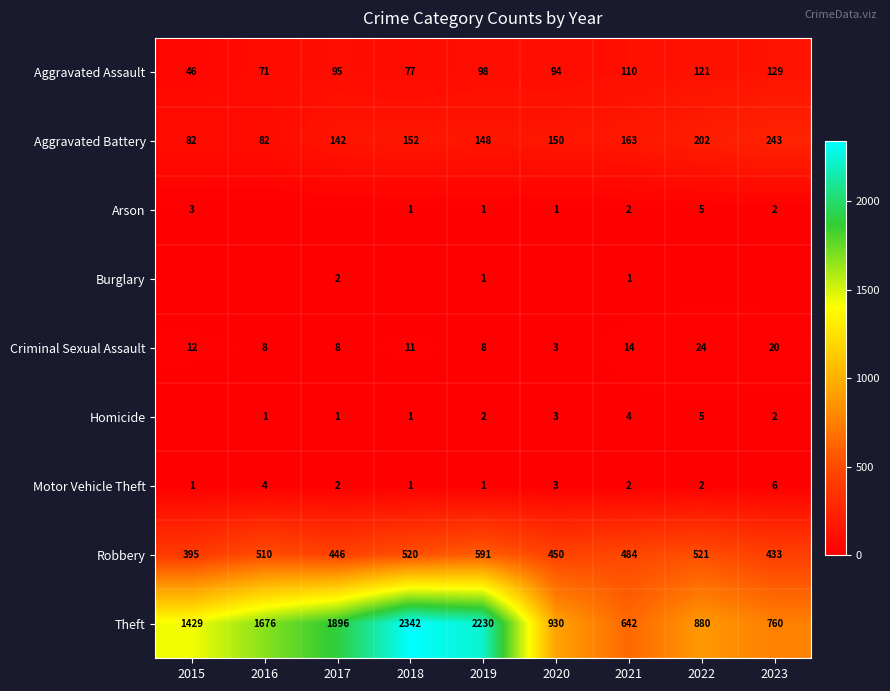

What is the total value across all series at 2018?

3105